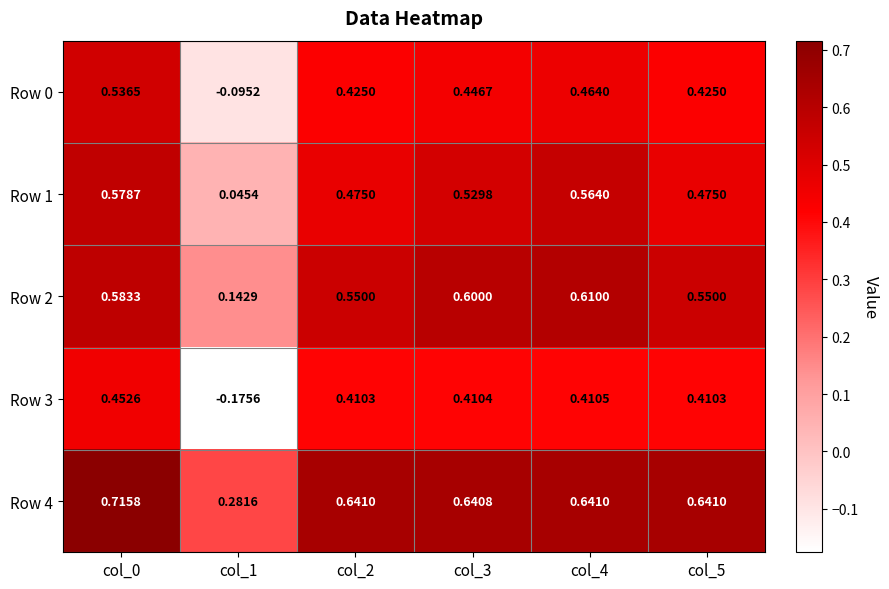

Is the value of Row 0 at col_4 greater than the value of Row 1 at col_1?

Yes